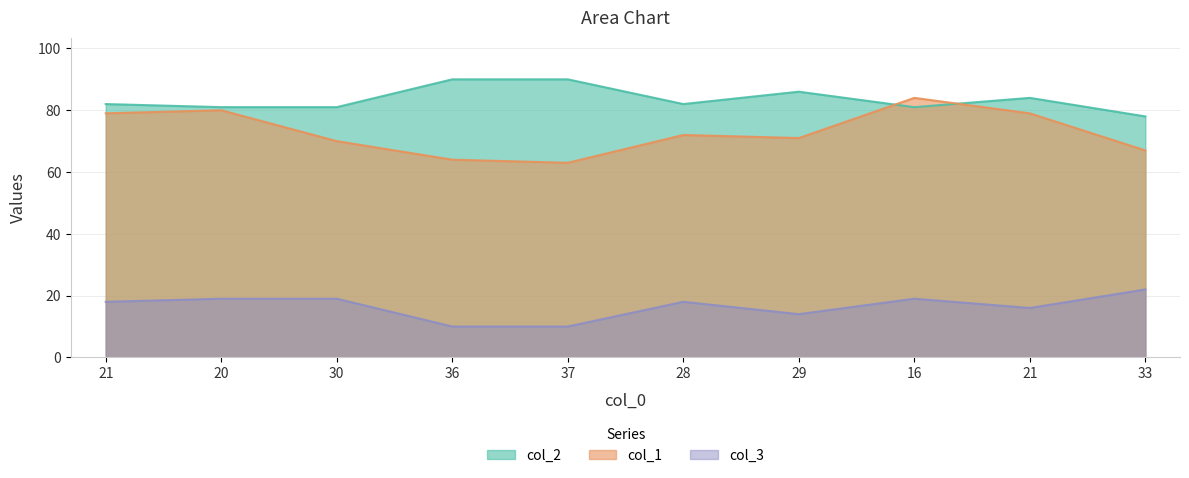

How many values in the col_1 series exceed 72?

4